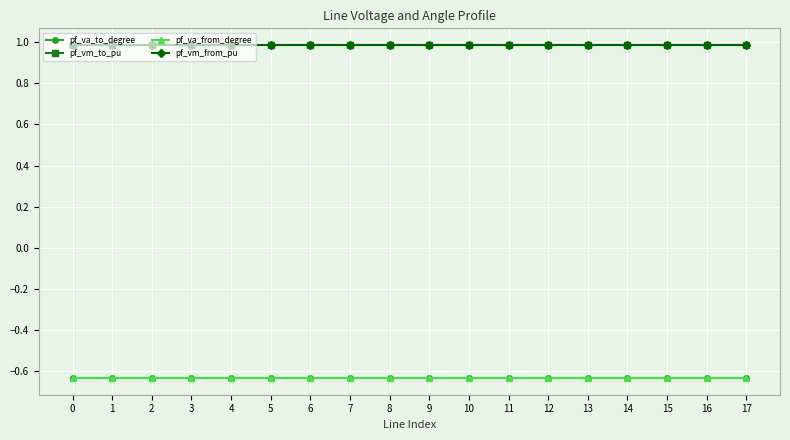

Which series has the largest range (max minus min)?

pf_va_from_degree